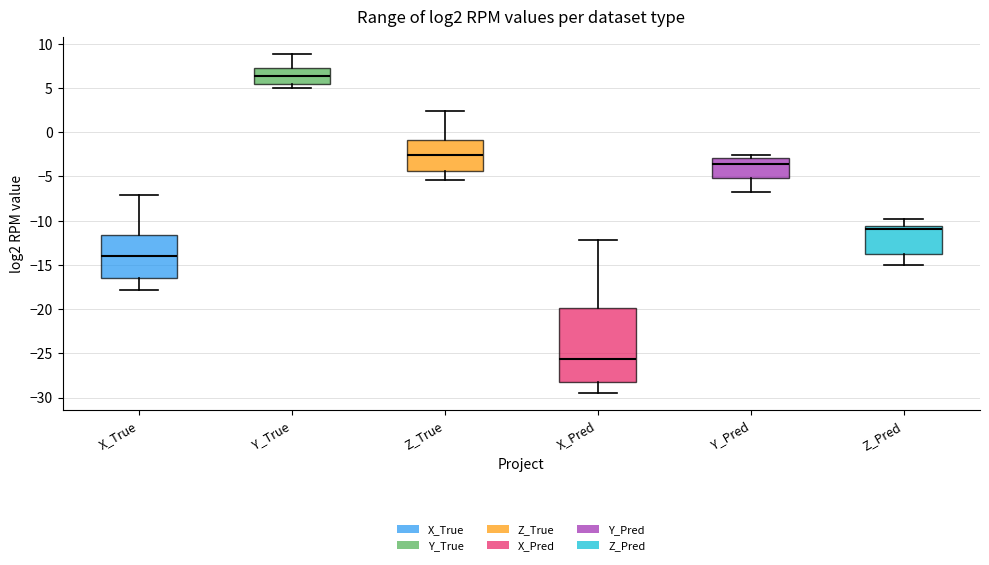

Comparing the boxes themselves (not the whiskers), which one is the tallest?

X_Pred